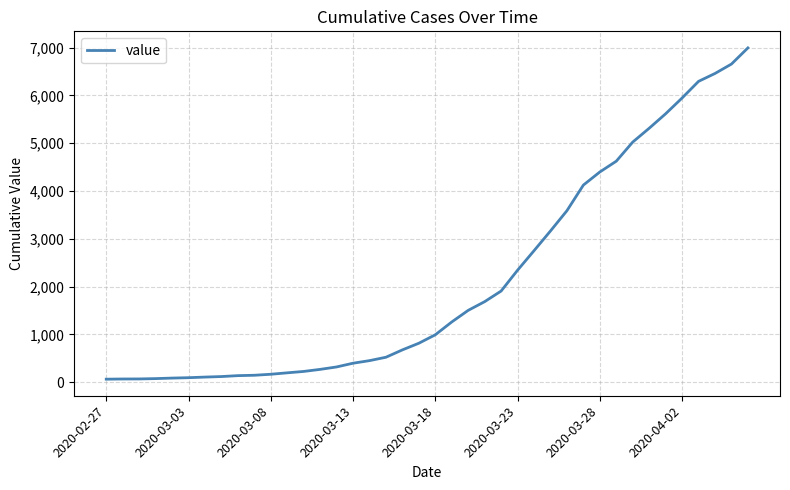

What is the difference between the maximum and minimum values?

6931